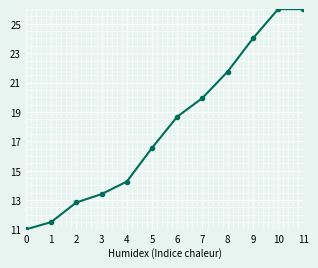

The value at 6 is 9.6. True or false?

False